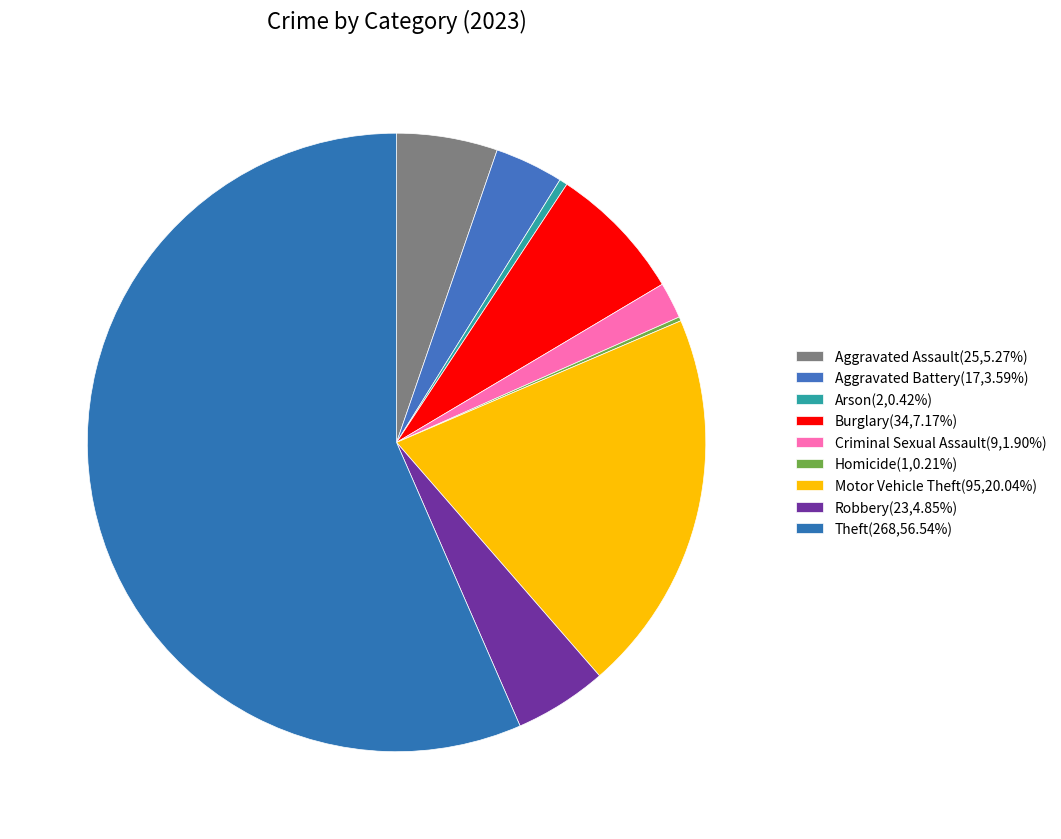

To the nearest percent, what is the average slice percentage?

11%